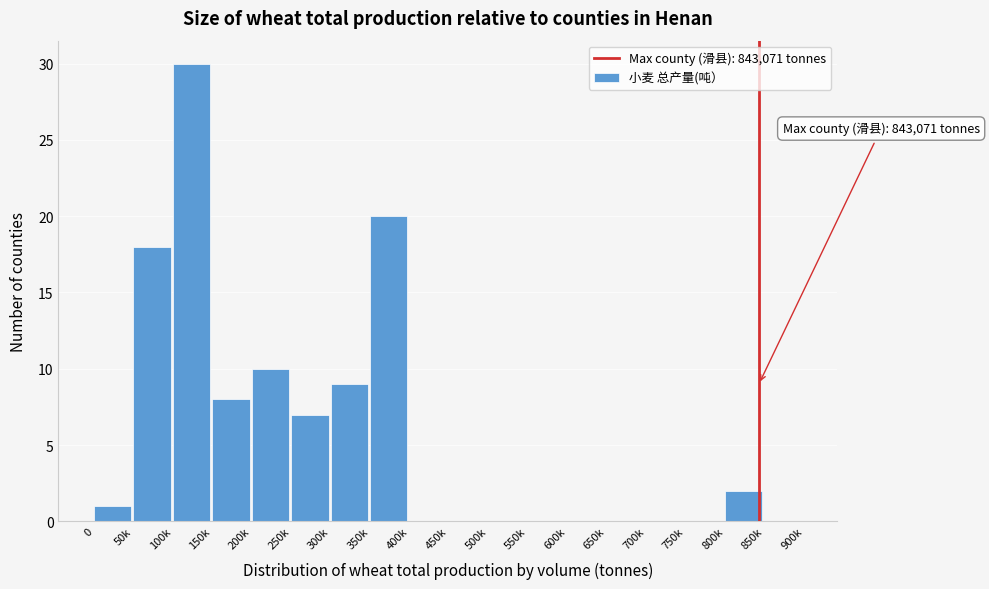

Reading left to right, extract all data points from this chart.

0=1	50k=18	100k=30	150k=8	200k=10	250k=7	300k=9	350k=20	400k=0	450k=0	500k=0	550k=0	600k=0	650k=0	700k=0	750k=0	800k=2	850k=0